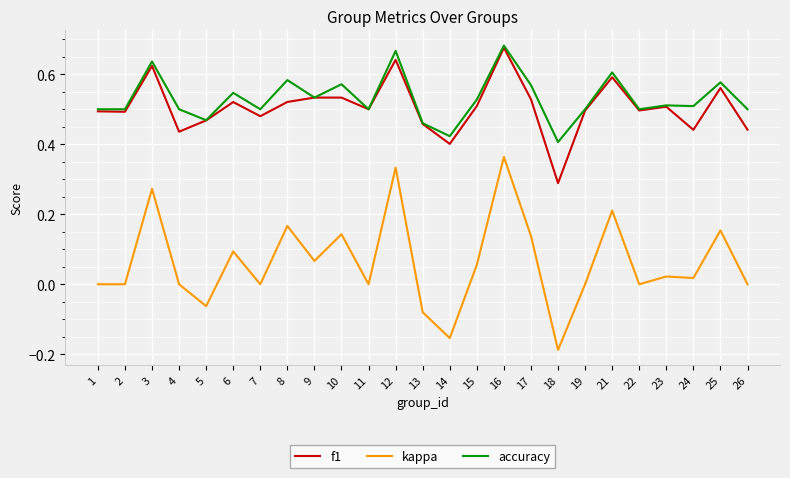

What is the total value across all series at 7?

1.0